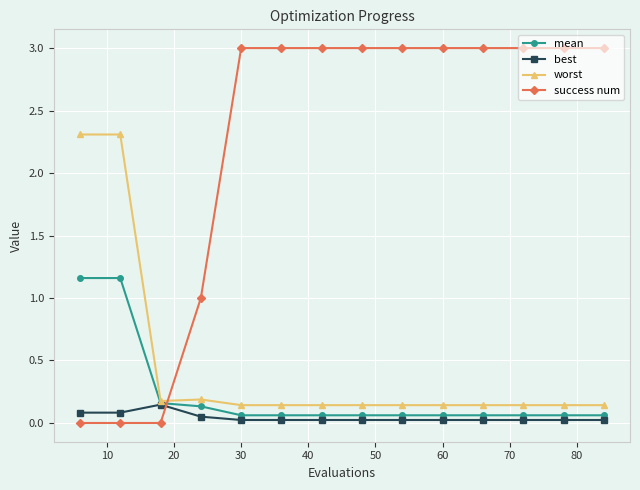

Which series has the widest spread of values?

success num